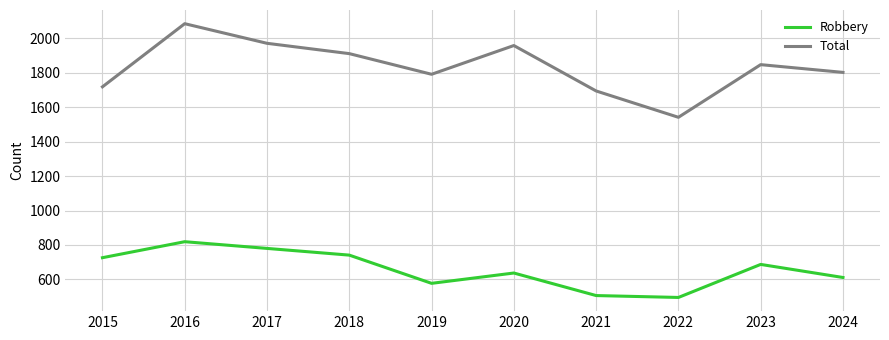

What is the average value of the Robbery series?

658